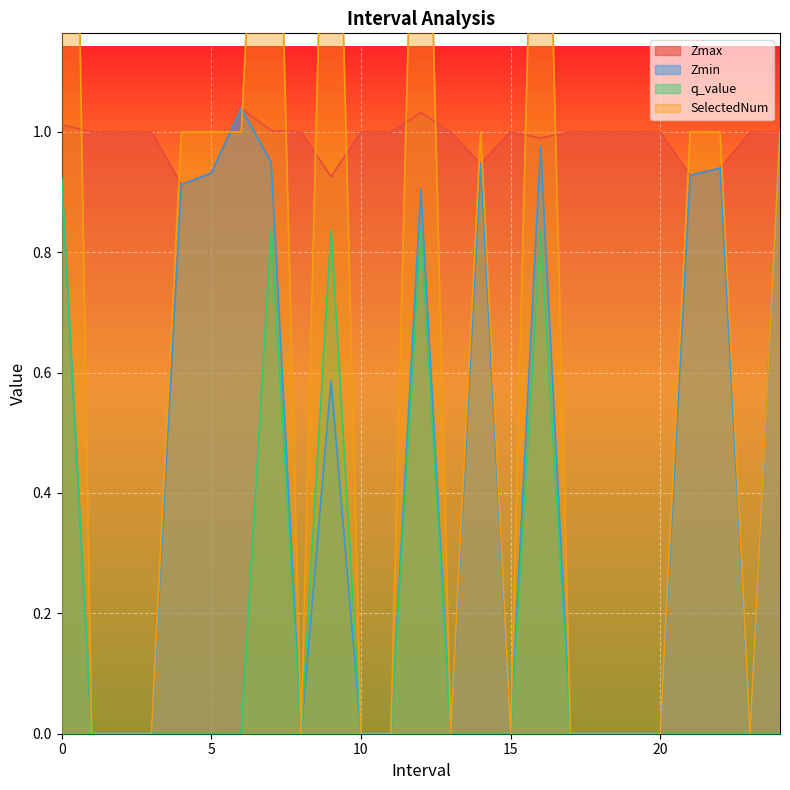

What is the value of the Zmax point at the 5th from the left?

0.9